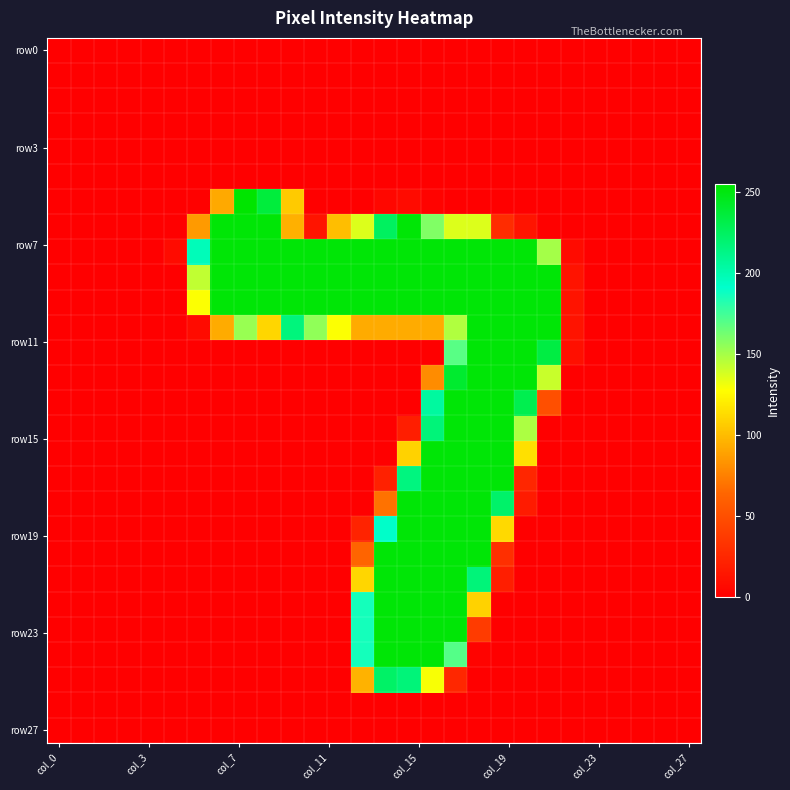

At which category does the chart reach its minimum across all series?

col_0